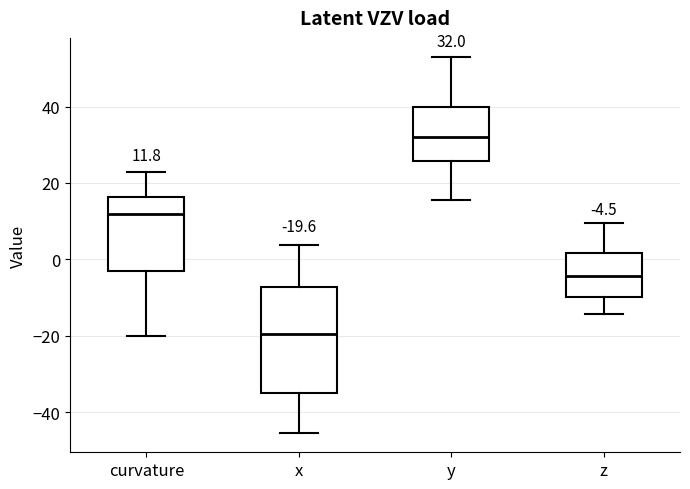

Which box is the tallest, from its lower edge to its upper edge?

x